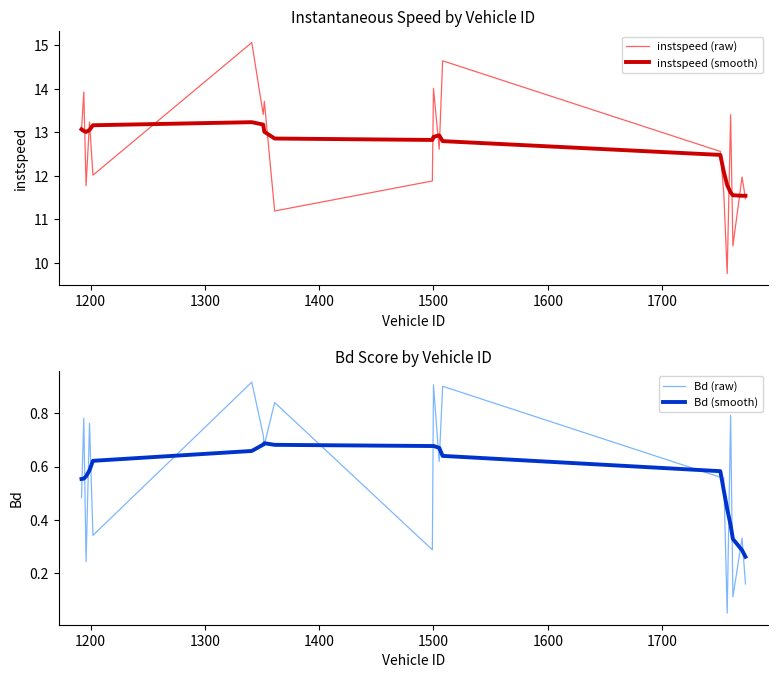

How many data points in instspeed (smooth) are above 12?

15